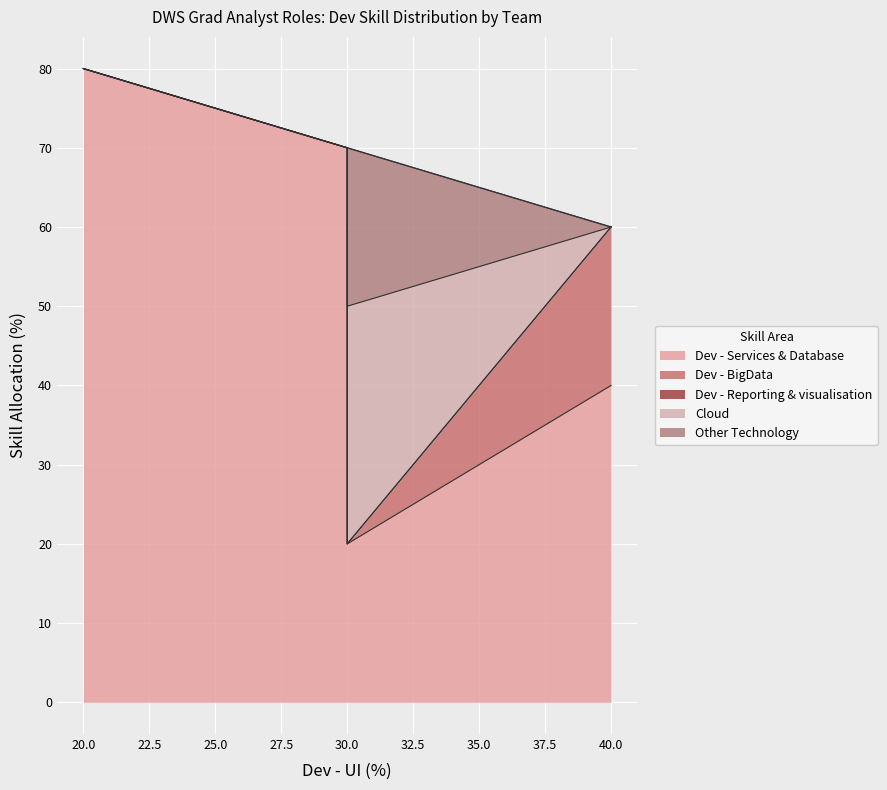

How many series are shown in this chart?

5